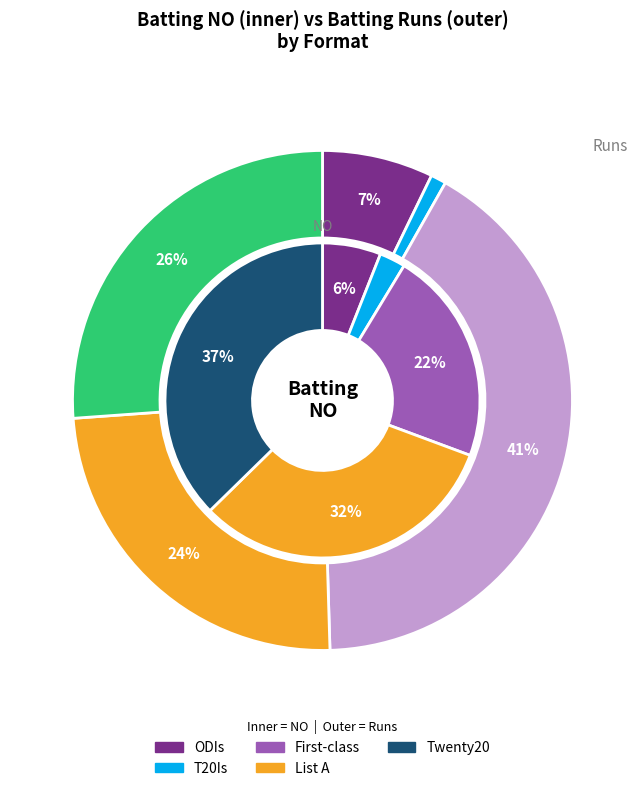

How much of the chart is everything except Twenty20?

62.7%